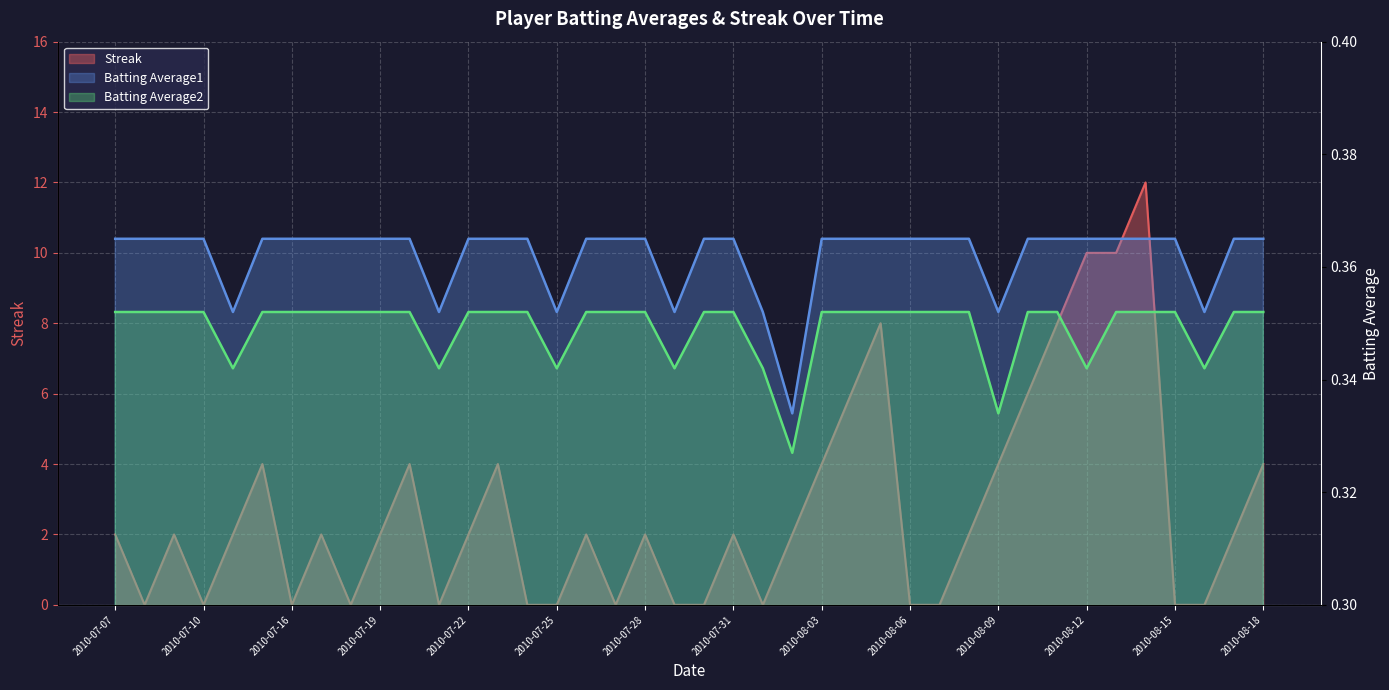

Reading right to left, extract all data points from this chart.

Streak: 2010-08-18=4.0	2010-08-17=2.0	2010-08-16=0.0	2010-08-15=0.0	2010-08-14=12.0	2010-08-13=10.0	2010-08-12=10.0	2010-08-11=8.0	2010-08-10=6.0	2010-08-09=4.0	2010-08-08=2.0	2010-08-07=0.0	2010-08-06=0.0	2010-08-05=8.0	2010-08-04=6.0	2010-08-03=4.0	2010-08-02=2.0	2010-08-01=0.0	2010-07-31=2.0	2010-07-30=0.0	2010-07-29=0.0	2010-07-28=2.0	2010-07-27=0.0	2010-07-26=2.0	2010-07-25=0.0	2010-07-24=0.0	2010-07-23=4.0	2010-07-22=2.0	2010-07-21=0.0	2010-07-20=4.0	2010-07-19=2.0	2010-07-18=0.0	2010-07-17=2.0	2010-07-16=0.0	2010-07-15=4.0	2010-07-11=2.0	2010-07-10=0.0	2010-07-09=2.0	2010-07-08=0.0	2010-07-07=2.0
Batting Average1: 2010-08-18=0.4	2010-08-17=0.4	2010-08-16=0.4	2010-08-15=0.4	2010-08-14=0.4	2010-08-13=0.4	2010-08-12=0.4	2010-08-11=0.4	2010-08-10=0.4	2010-08-09=0.4	2010-08-08=0.4	2010-08-07=0.4	2010-08-06=0.4	2010-08-05=0.4	2010-08-04=0.4	2010-08-03=0.4	2010-08-02=0.3	2010-08-01=0.4	2010-07-31=0.4	2010-07-30=0.4	2010-07-29=0.4	2010-07-28=0.4	2010-07-27=0.4	2010-07-26=0.4	2010-07-25=0.4	2010-07-24=0.4	2010-07-23=0.4	2010-07-22=0.4	2010-07-21=0.4	2010-07-20=0.4	2010-07-19=0.4	2010-07-18=0.4	2010-07-17=0.4	2010-07-16=0.4	2010-07-15=0.4	2010-07-11=0.4	2010-07-10=0.4	2010-07-09=0.4	2010-07-08=0.4	2010-07-07=0.4
Batting Average2: 2010-08-18=0.4	2010-08-17=0.4	2010-08-16=0.3	2010-08-15=0.4	2010-08-14=0.4	2010-08-13=0.4	2010-08-12=0.3	2010-08-11=0.4	2010-08-10=0.4	2010-08-09=0.3	2010-08-08=0.4	2010-08-07=0.4	2010-08-06=0.4	2010-08-05=0.4	2010-08-04=0.4	2010-08-03=0.4	2010-08-02=0.3	2010-08-01=0.3	2010-07-31=0.4	2010-07-30=0.4	2010-07-29=0.3	2010-07-28=0.4	2010-07-27=0.4	2010-07-26=0.4	2010-07-25=0.3	2010-07-24=0.4	2010-07-23=0.4	2010-07-22=0.4	2010-07-21=0.3	2010-07-20=0.4	2010-07-19=0.4	2010-07-18=0.4	2010-07-17=0.4	2010-07-16=0.4	2010-07-15=0.4	2010-07-11=0.3	2010-07-10=0.4	2010-07-09=0.4	2010-07-08=0.4	2010-07-07=0.4